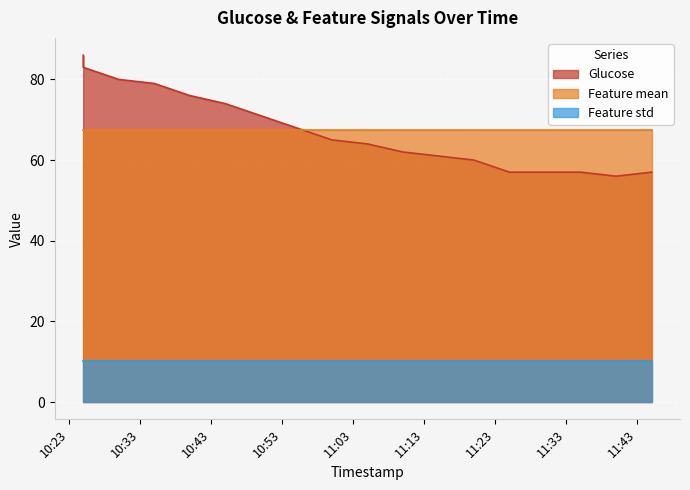

Reading left to right, list all the values displayed in this chart.

Glucose: 2017-04-25 10:25:00=86.0	2017-04-25 10:25:00=83.0	2017-04-25 10:30:00=80.0	2017-04-25 10:35:00=79.0	2017-04-25 10:40:00=76.0	2017-04-25 10:45:00=74.0	2017-04-25 10:50:00=71.0	2017-04-25 10:55:00=68.0	2017-04-25 11:00:00=65.0	2017-04-25 11:05:00=64.0	2017-04-25 11:10:00=62.0	2017-04-25 11:15:00=61.0	2017-04-25 11:20:00=60.0	2017-04-25 11:25:00=57.0	2017-04-25 11:30:00=57.0	2017-04-25 11:35:00=57.0	2017-04-25 11:40:00=56.0	2017-04-25 11:45:00=57.0
Feature mean: 2017-04-25 10:25:00=67.4	2017-04-25 10:25:00=67.4	2017-04-25 10:30:00=67.4	2017-04-25 10:35:00=67.4	2017-04-25 10:40:00=67.4	2017-04-25 10:45:00=67.4	2017-04-25 10:50:00=67.4	2017-04-25 10:55:00=67.4	2017-04-25 11:00:00=67.4	2017-04-25 11:05:00=67.4	2017-04-25 11:10:00=67.4	2017-04-25 11:15:00=67.4	2017-04-25 11:20:00=67.4	2017-04-25 11:25:00=67.4	2017-04-25 11:30:00=67.4	2017-04-25 11:35:00=67.4	2017-04-25 11:40:00=67.4	2017-04-25 11:45:00=67.4
Feature std: 2017-04-25 10:25:00=10.1	2017-04-25 10:25:00=10.1	2017-04-25 10:30:00=10.1	2017-04-25 10:35:00=10.1	2017-04-25 10:40:00=10.1	2017-04-25 10:45:00=10.1	2017-04-25 10:50:00=10.1	2017-04-25 10:55:00=10.1	2017-04-25 11:00:00=10.1	2017-04-25 11:05:00=10.1	2017-04-25 11:10:00=10.1	2017-04-25 11:15:00=10.1	2017-04-25 11:20:00=10.1	2017-04-25 11:25:00=10.1	2017-04-25 11:30:00=10.1	2017-04-25 11:35:00=10.1	2017-04-25 11:40:00=10.1	2017-04-25 11:45:00=10.1